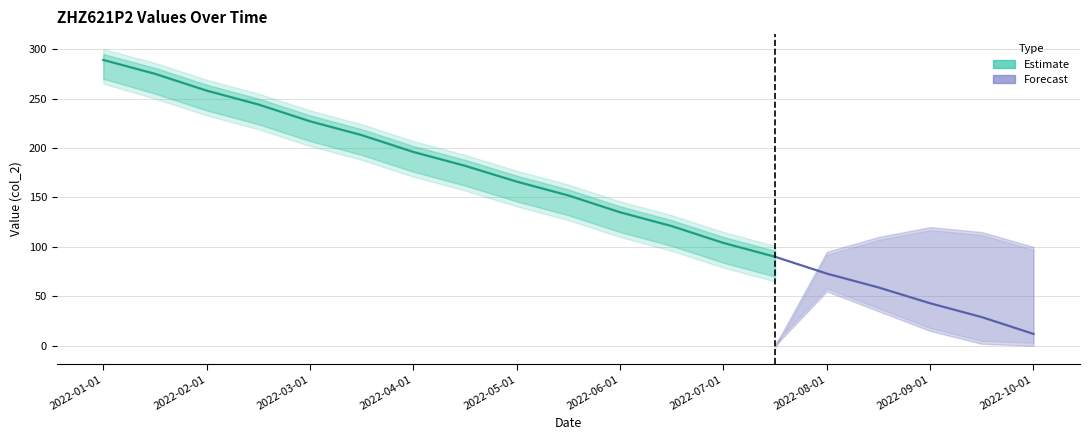

Reading left to right, list all the values displayed in this chart.

289	275	258	244	227	213	196	182	166	152	135	121	104	90	73	59	43	29	12